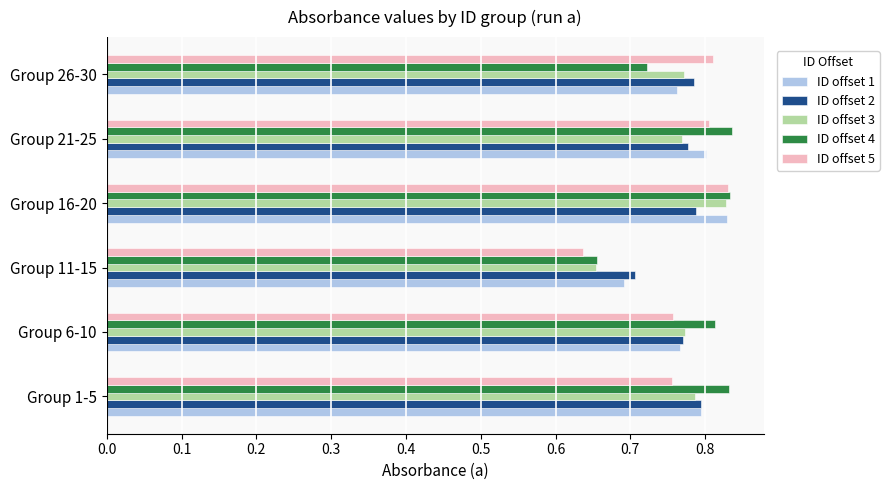

What is the sum of all ID offset 3 values?

4.6